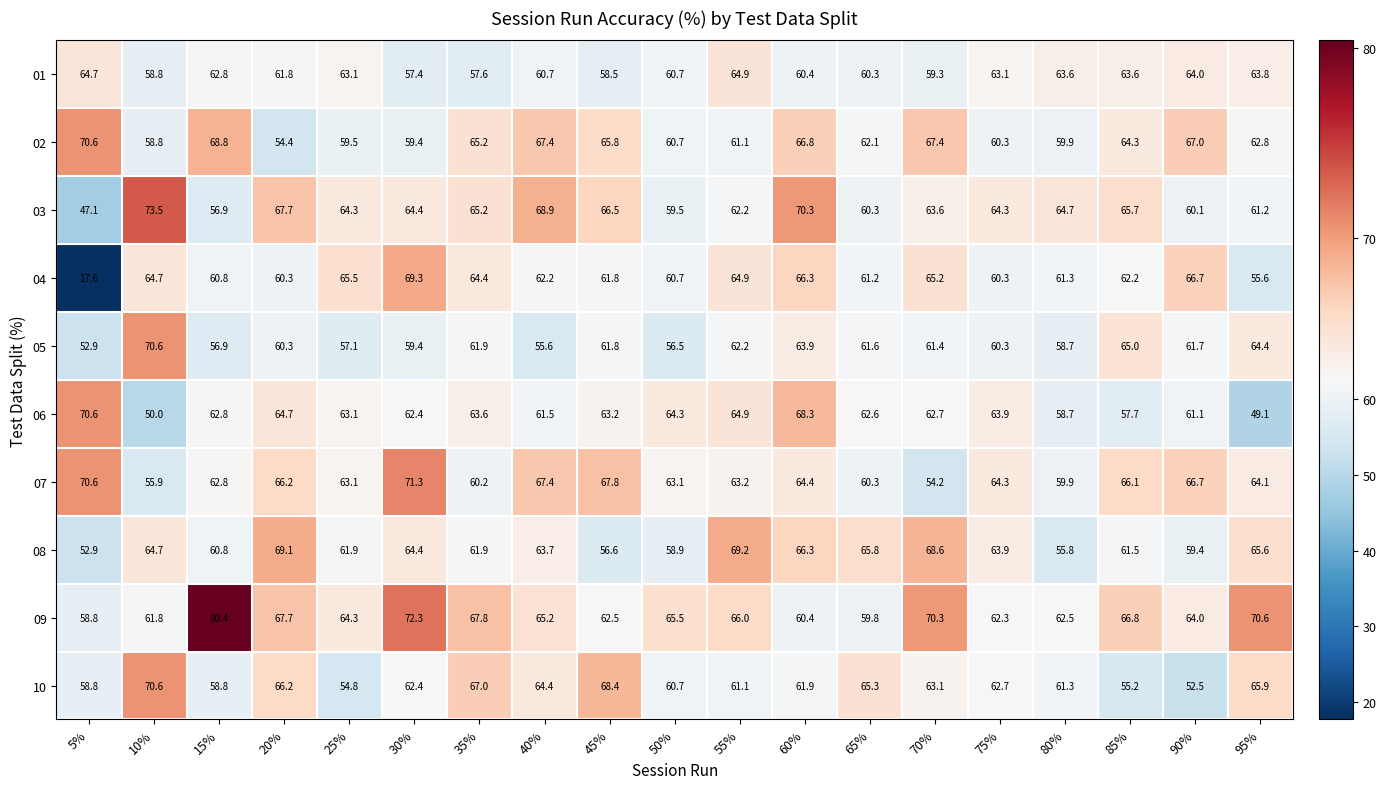

True or false: 04 has a value of 113.8 at 30%.

False